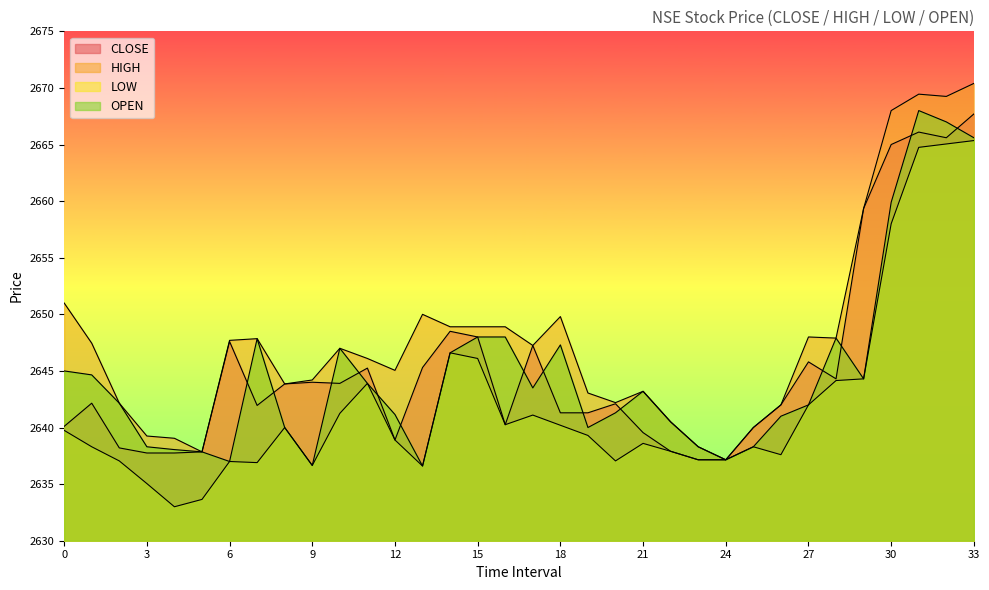

In OPEN, how many points are higher than both neighbors (excluding endpoints)?

6